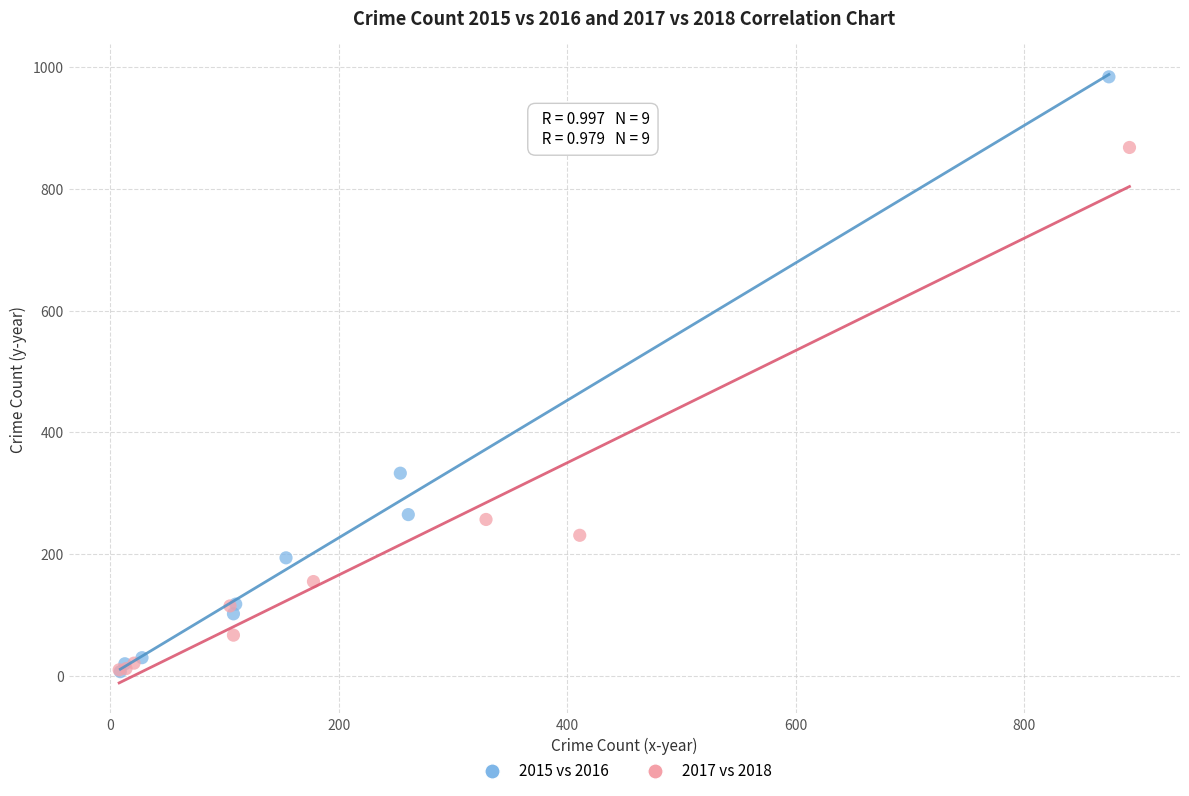

What are all the series names shown in the legend?

2015 vs 2016, 2017 vs 2018